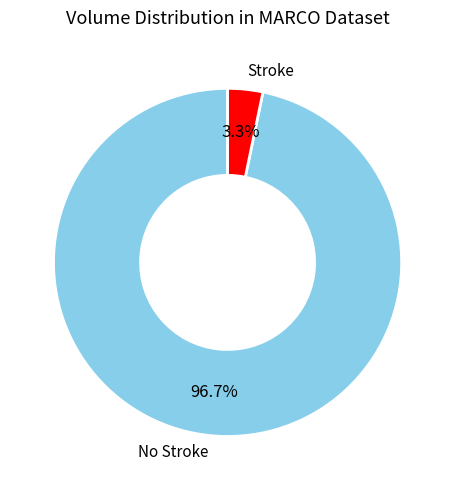

Which category has the smallest portion of the pie?

Stroke